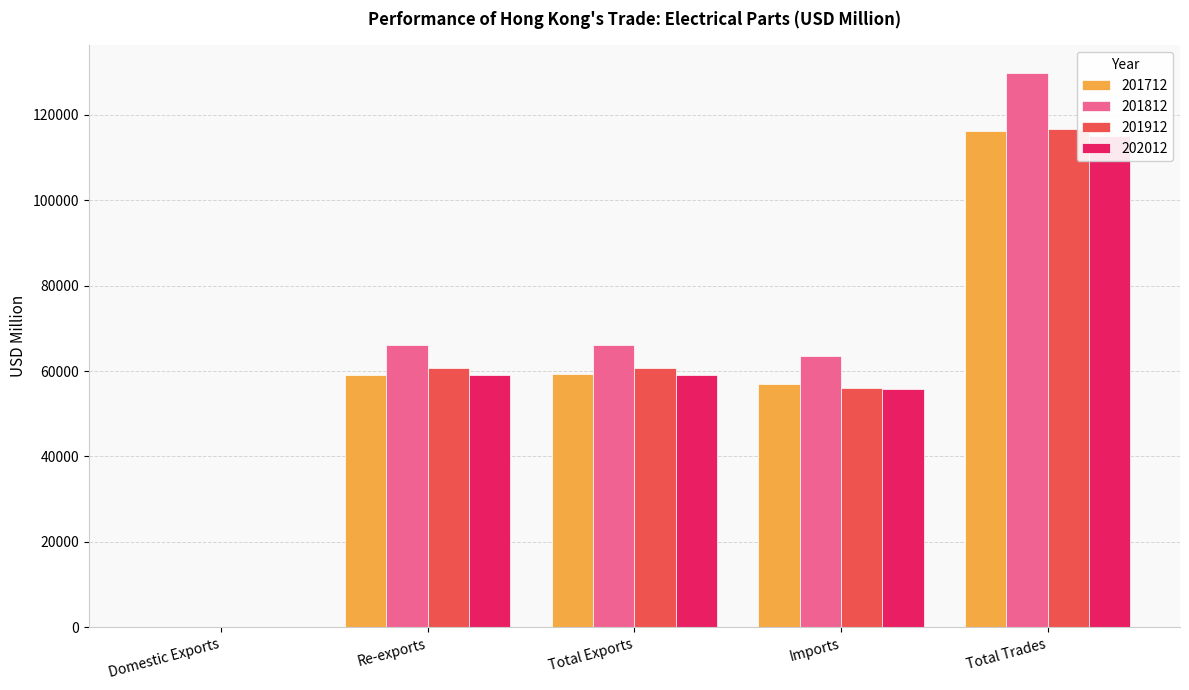

At which label does 201912 first exceed 60639?

Re-exports